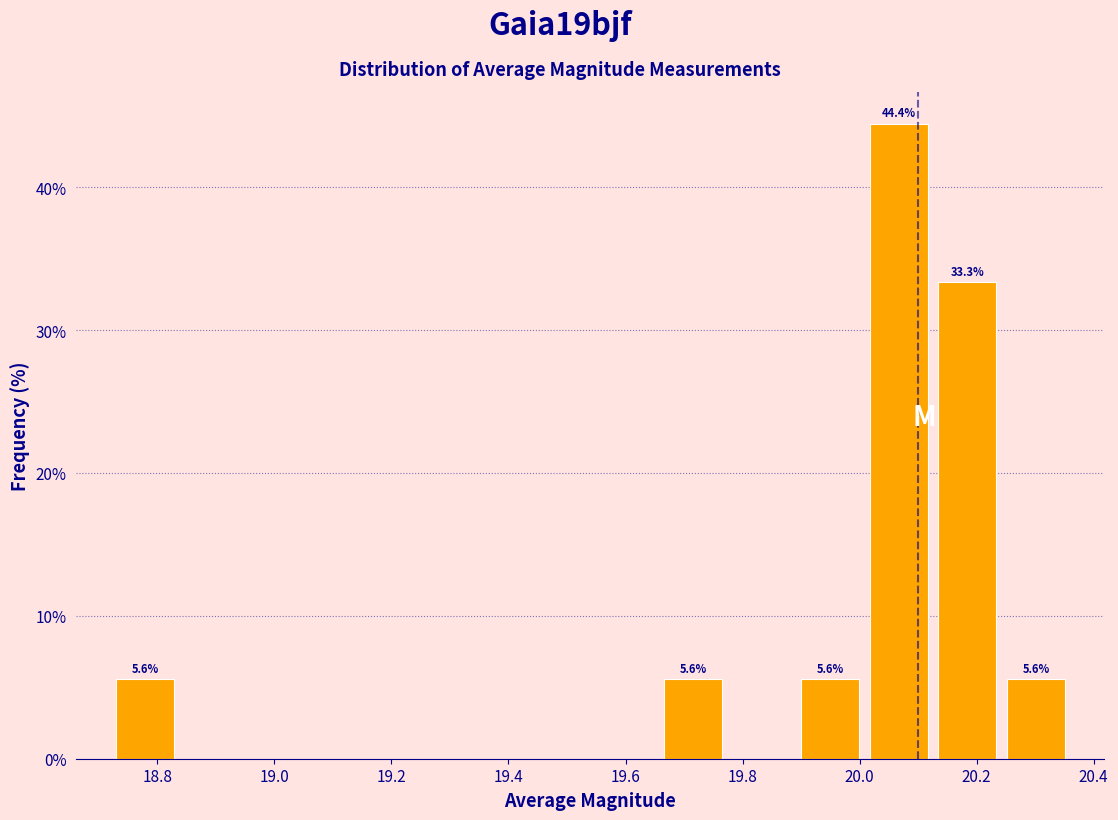

Over which range of the x-axis is the bar tallest?

20.00 to 20.12